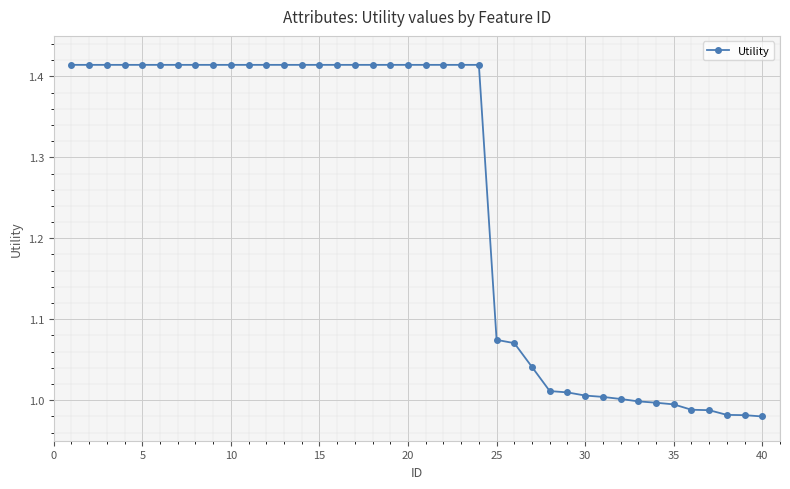

Count the number of categories in the chart.

40